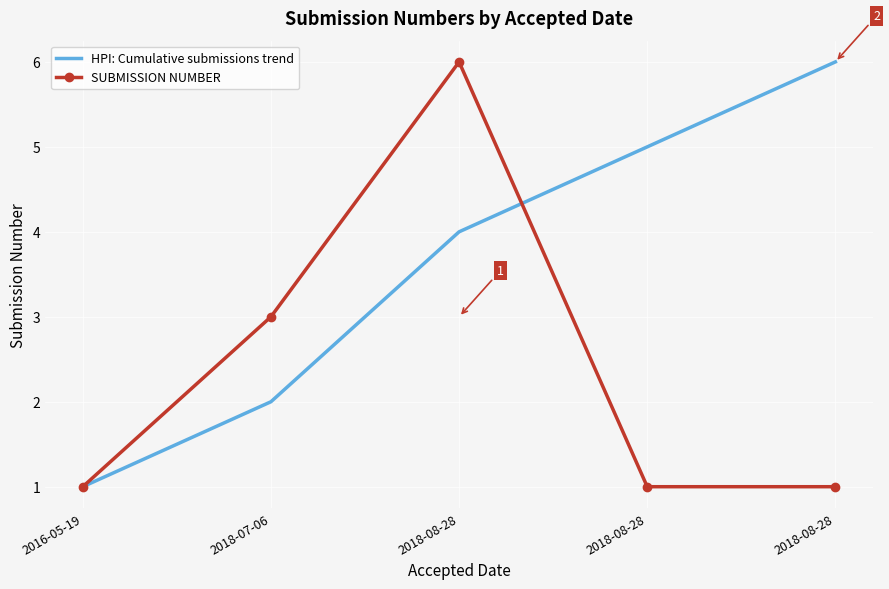

True or false: SUBMISSION NUMBER and HPI: Cumulative submissions trend cross at least once.

True